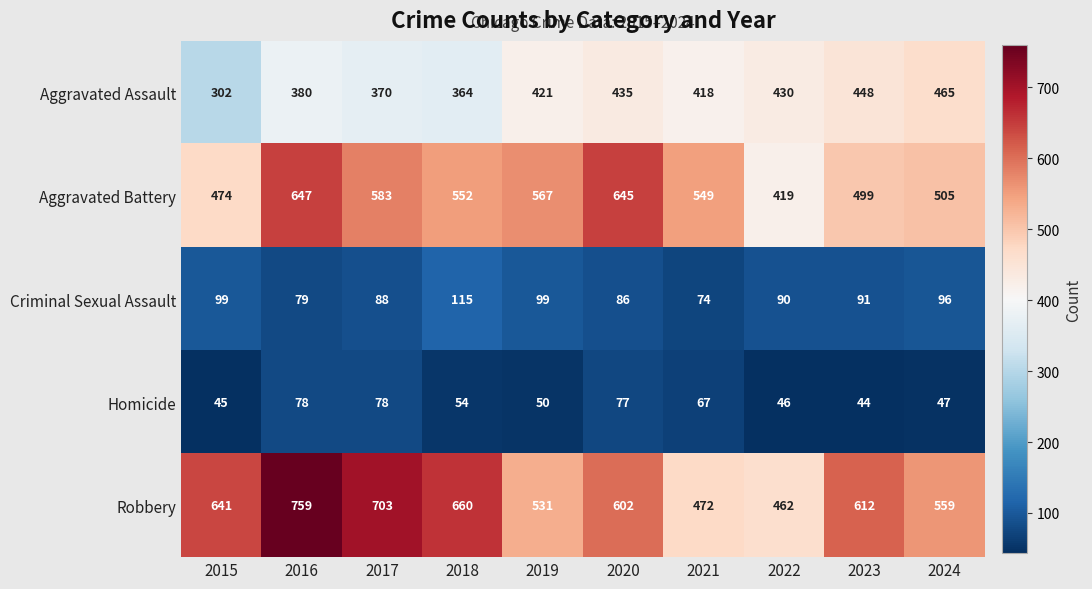

Which label corresponds to the smallest value in the chart?

2023